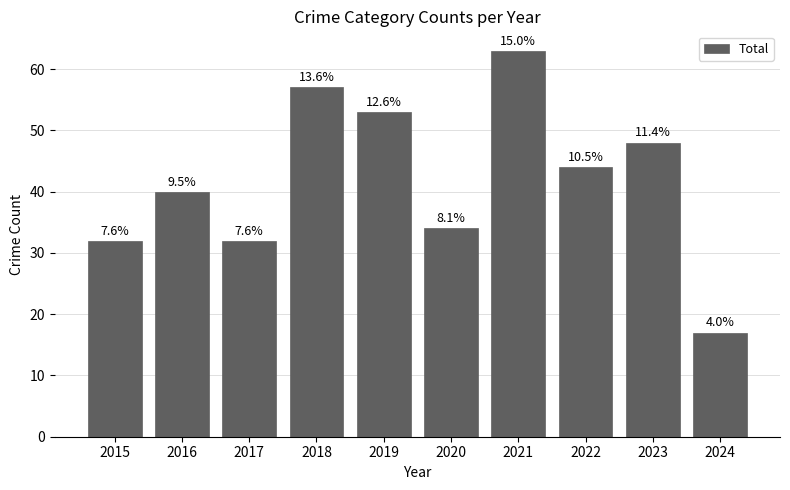

At which label is the value closest to 40?

2016